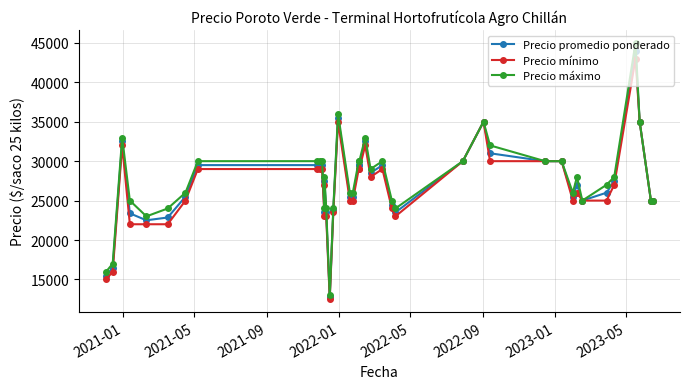

How many data points in Precio promedio ponderado are less than 27500?

20